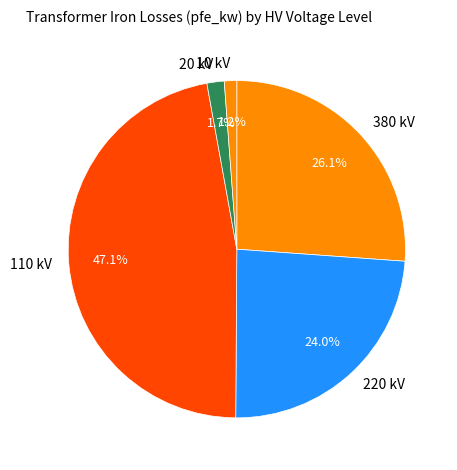

Count the number of slices in the pie.

5